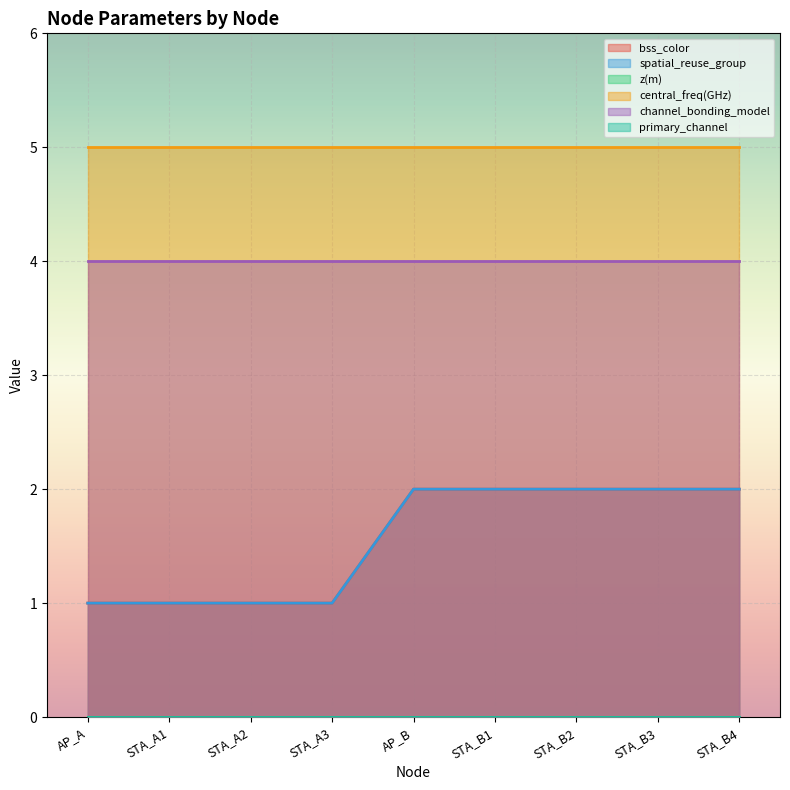

At which label is spatial_reuse_group closest to 1?

AP_A